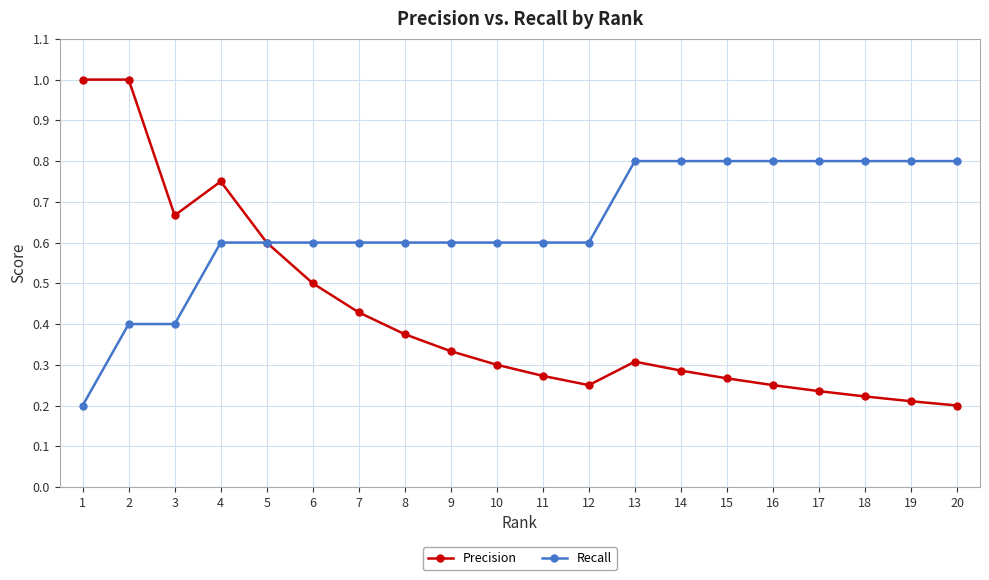

How many series are shown in this chart?

2